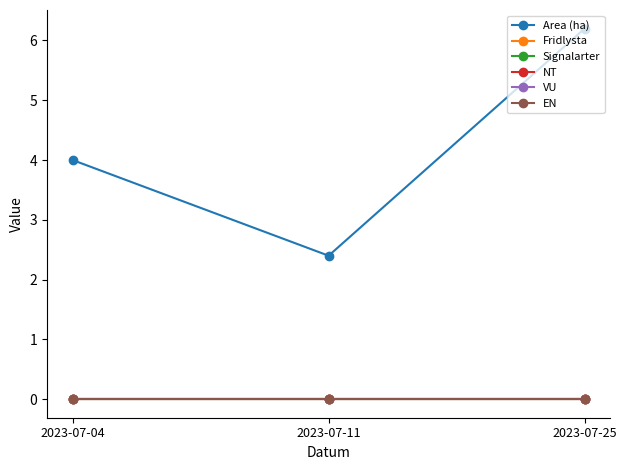

What is the spread (max minus min) of values at 2023-07-11?

2.4